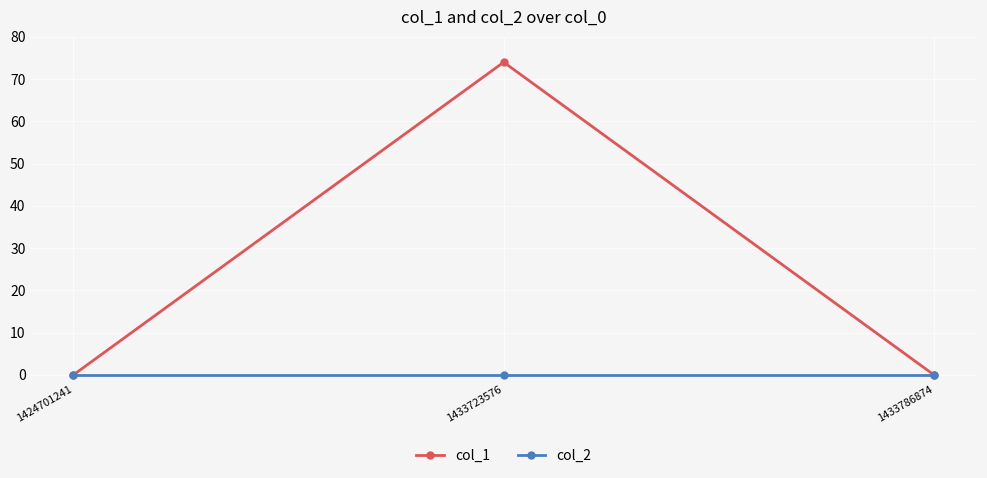

Rank the series by their average value, from highest to lowest.

col_1, col_2